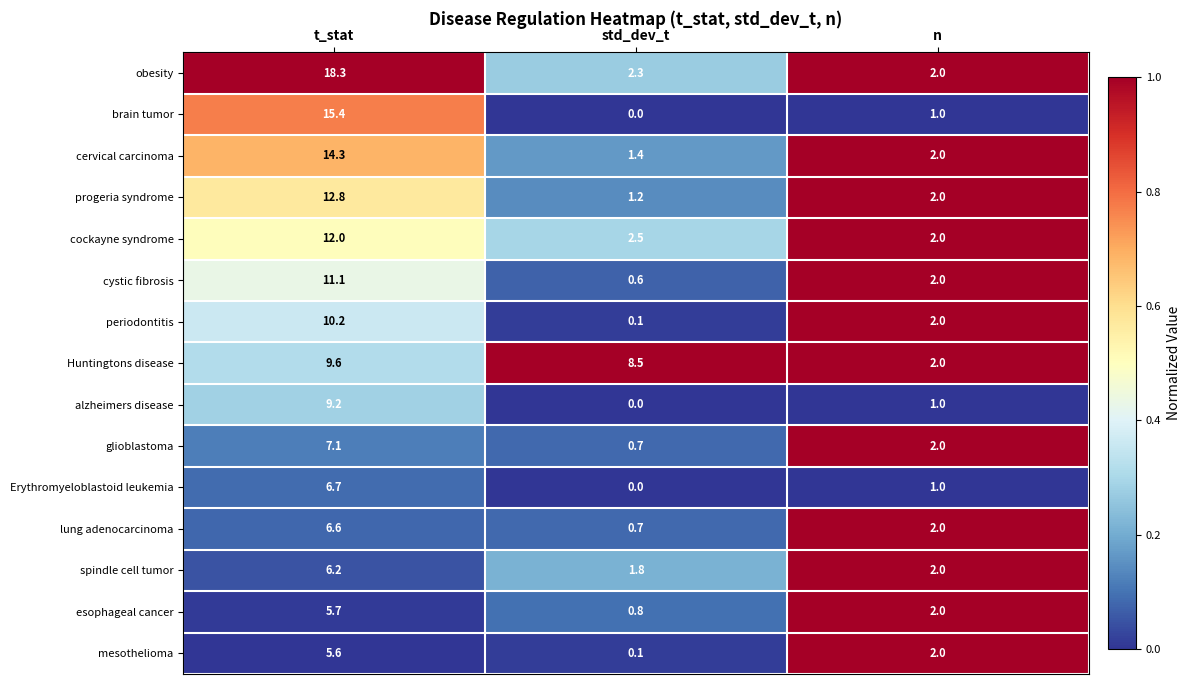

The value of glioblastoma at std_dev_t is 0.7. True or false?

True